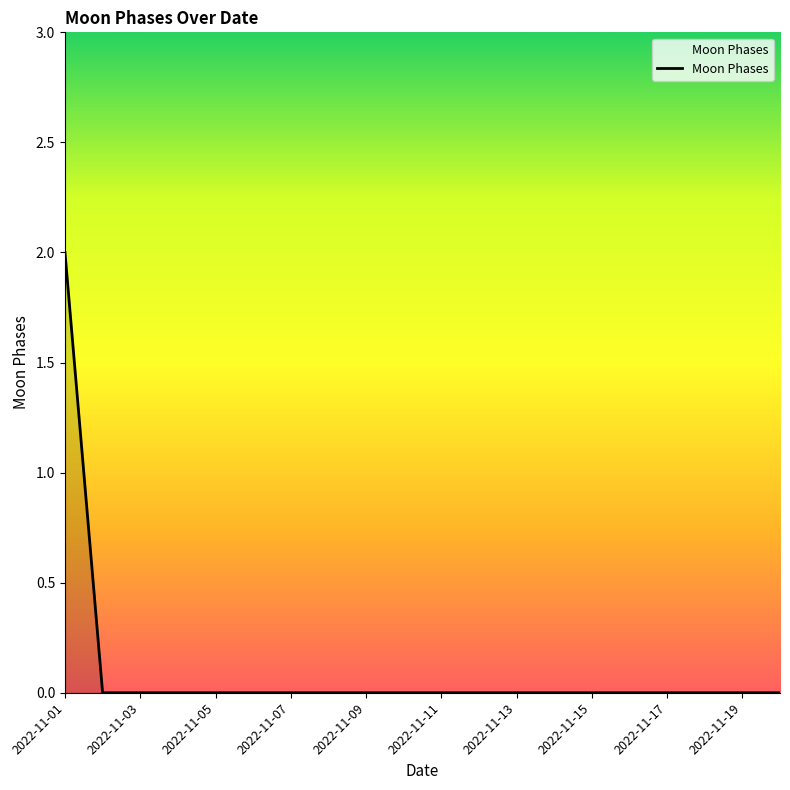

How many categories are shown in the chart?

20